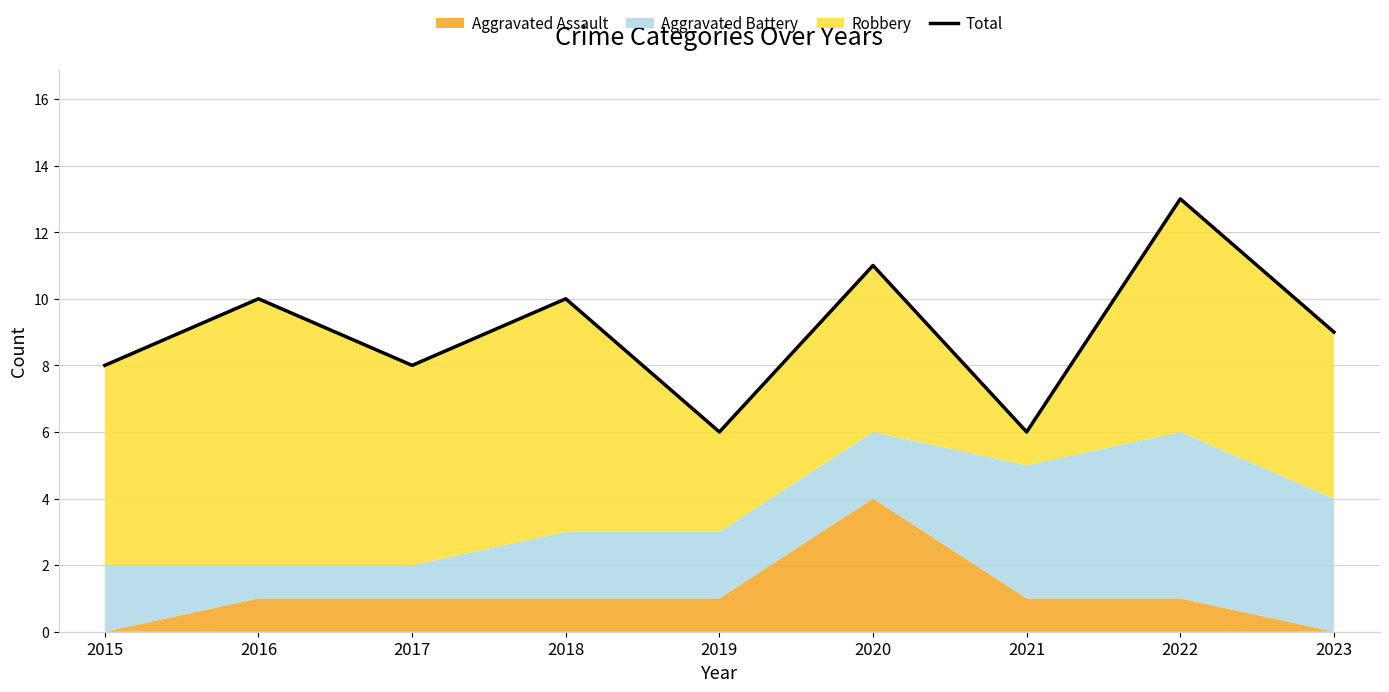

Which category has the lowest value across all series?

2019